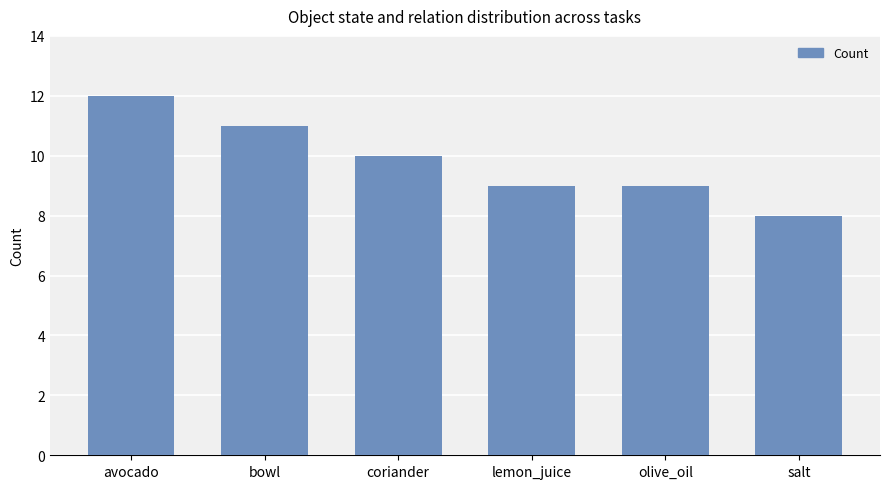

Between salt and avocado, which is larger?

avocado